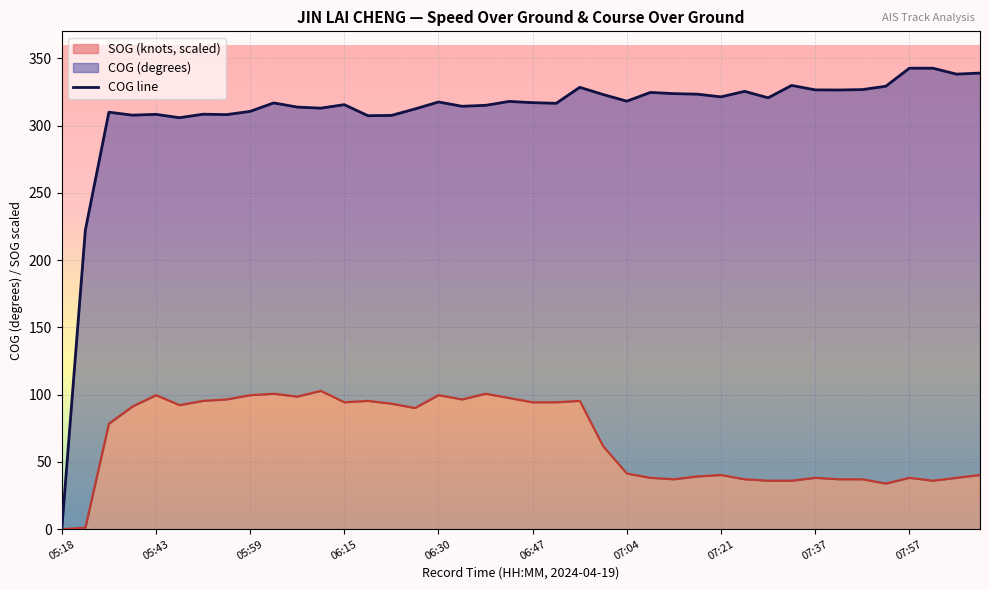

What is the value of the 19th point from the left?

315.1